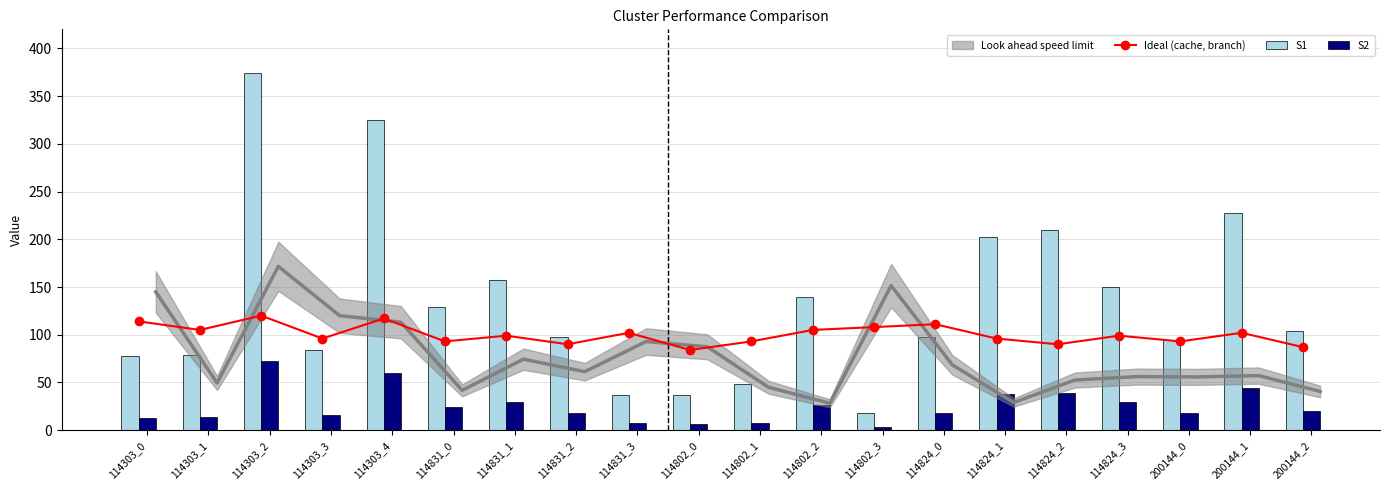

At which label does S1 reach its peak?

114303_2